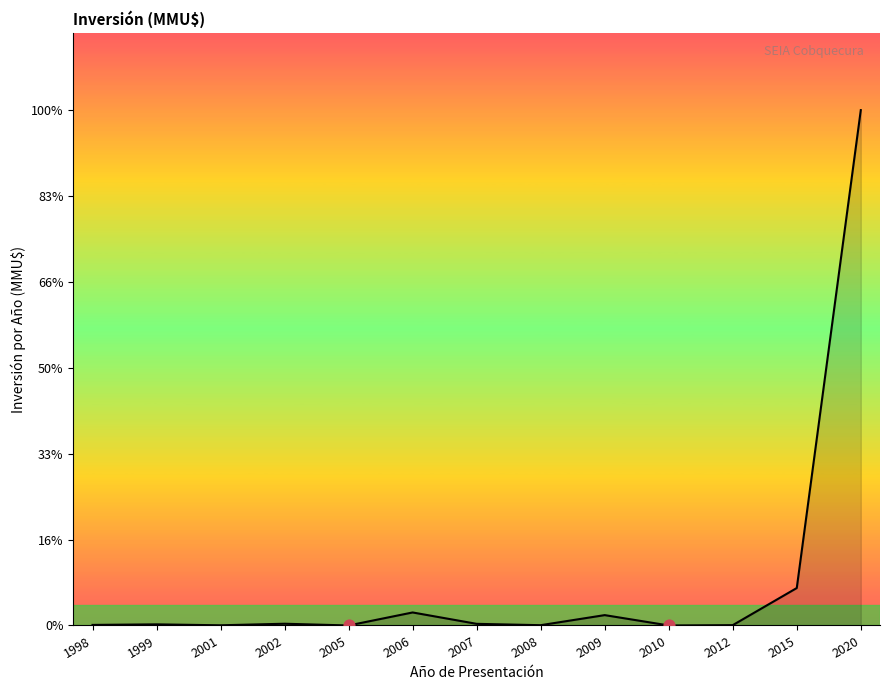

What is the change in value from 1999 to 2008?

-525